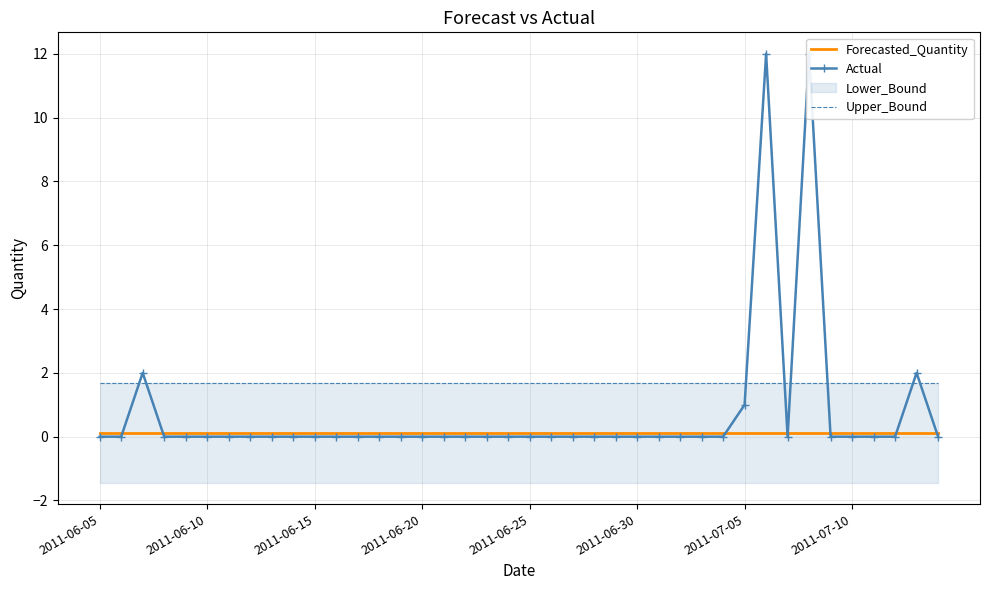

Where is Upper_Bound nearest to the value 1?

2011-06-05